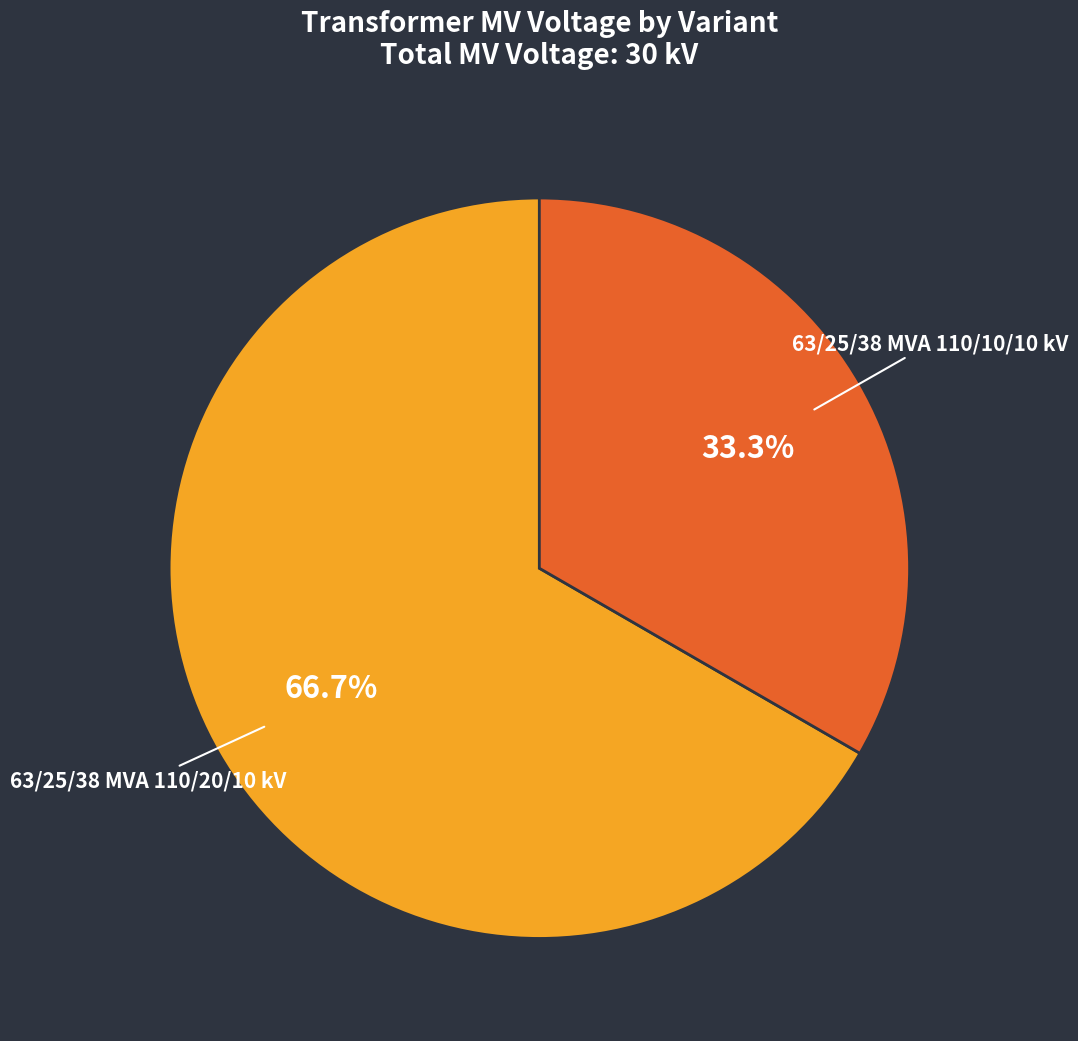

What is the largest slice in the pie chart?

63/25/38 MVA 110/20/10 kV